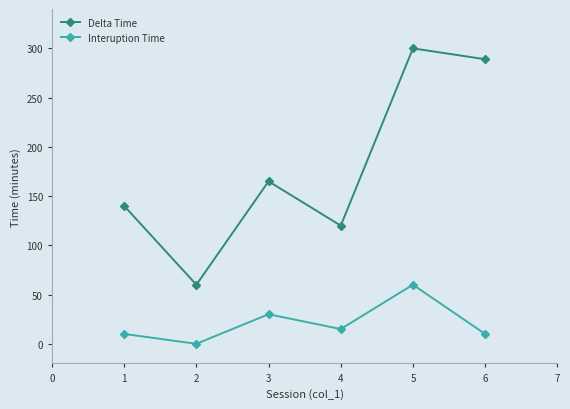

Reading right to left, what are all the values shown in this chart?

Delta Time: 289	300	120	165	60	140
Interuption Time: 10	60	15	30	0	10